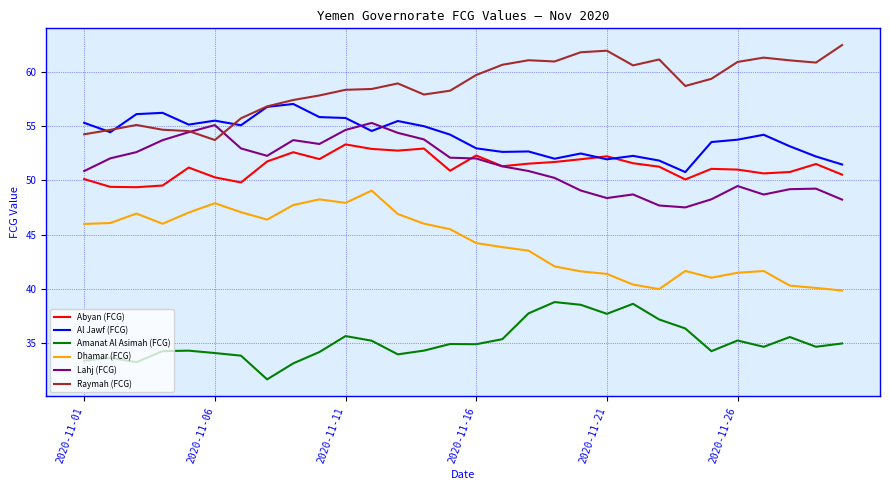

What is the greatest value displayed?

62.4